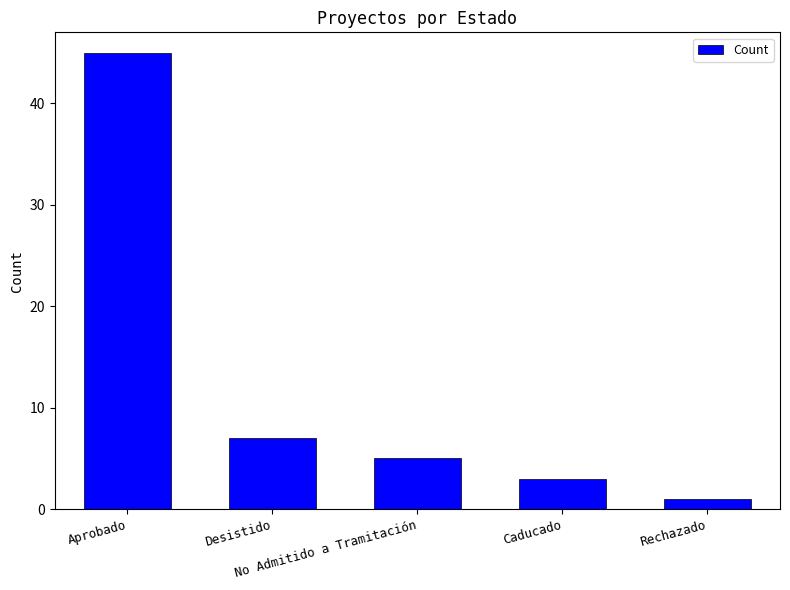

Rank the categories by value from highest to lowest.

Aprobado, Desistido, No Admitido a Tramitación, Caducado, Rechazado